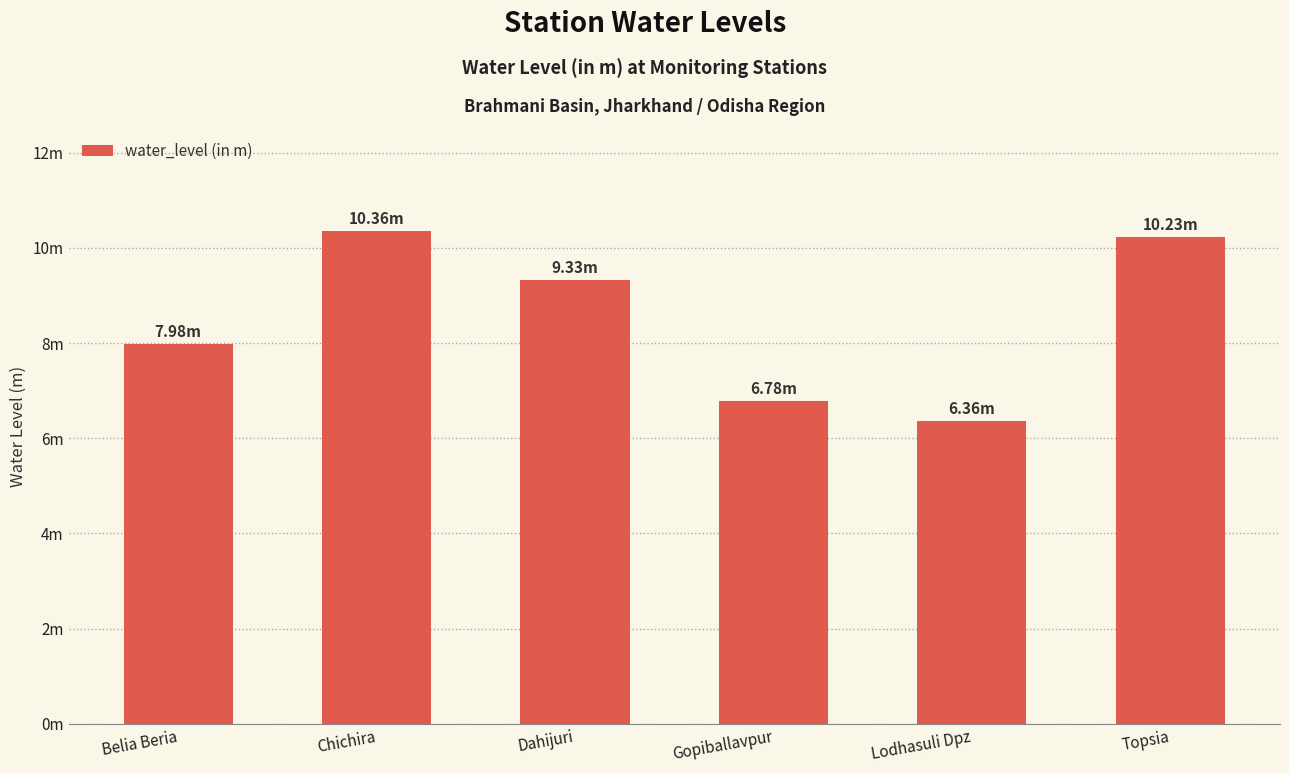

Read the value at Topsia.

10.2